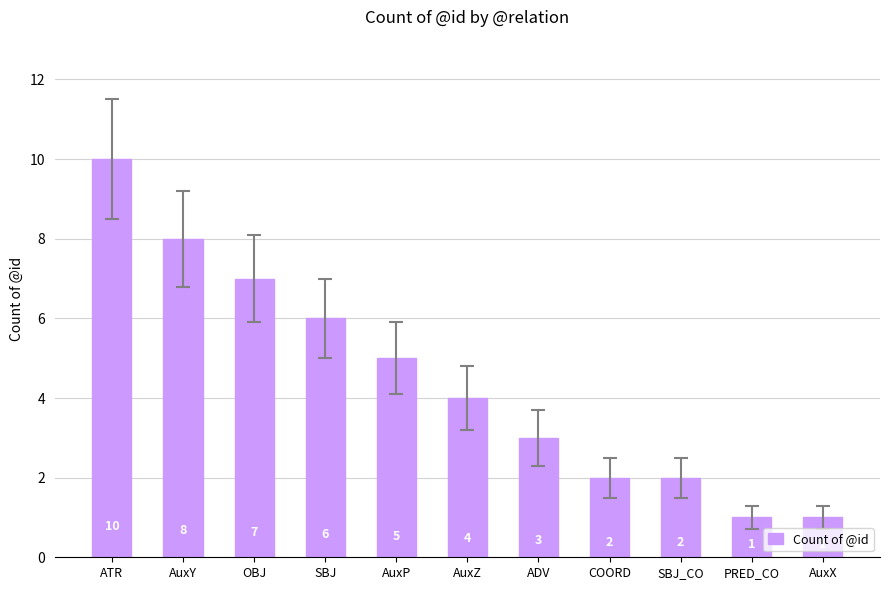

Does the chart contain stacked bars?

No